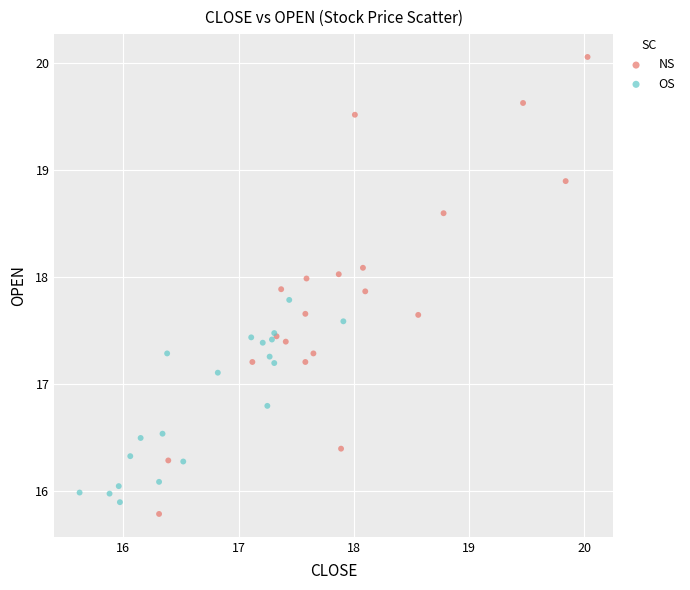

Which series contains the lowest Y value?

NS